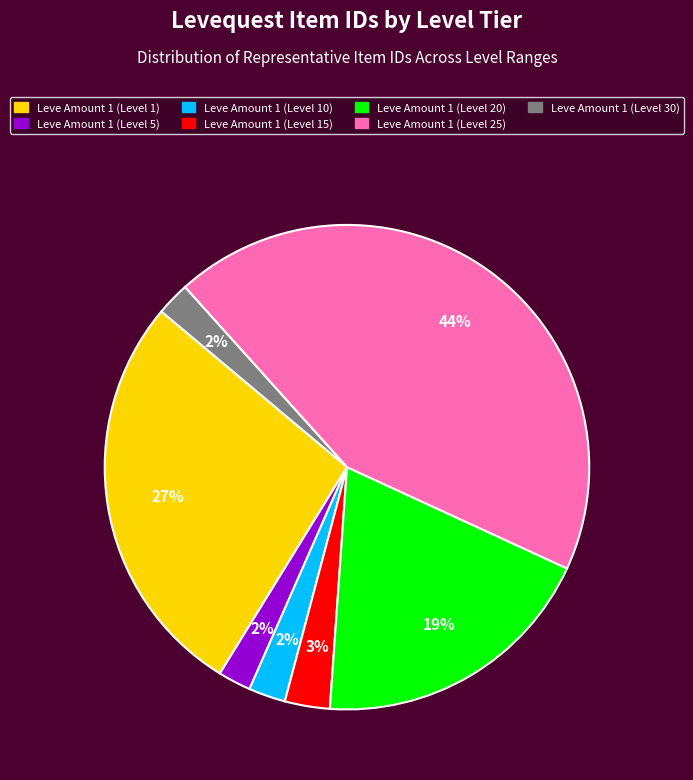

Which slice is the largest?

Leve Amount 1 (Level 25)